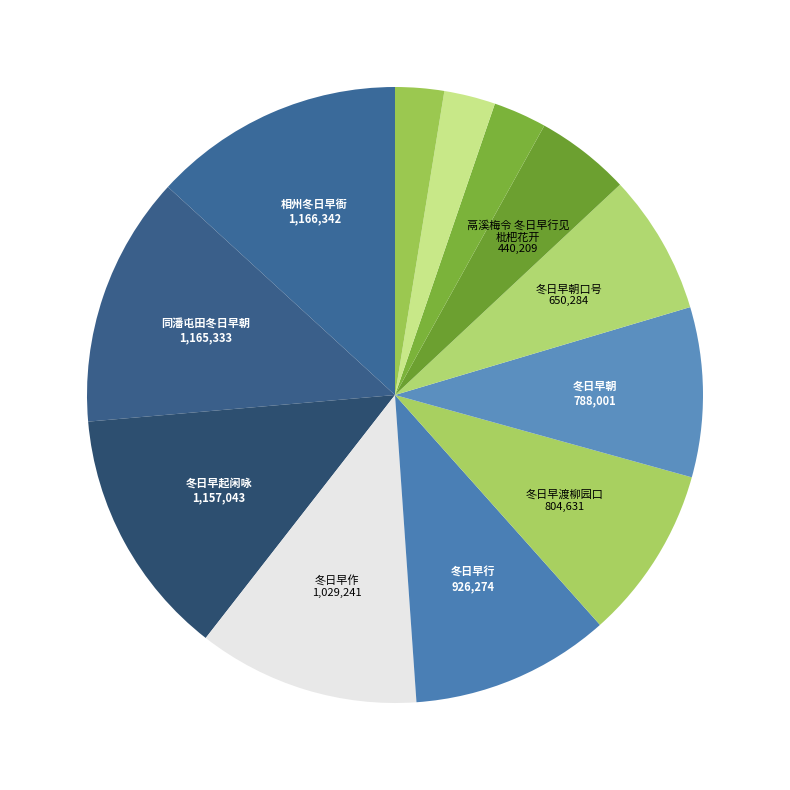

Is there a majority slice in this chart?

No